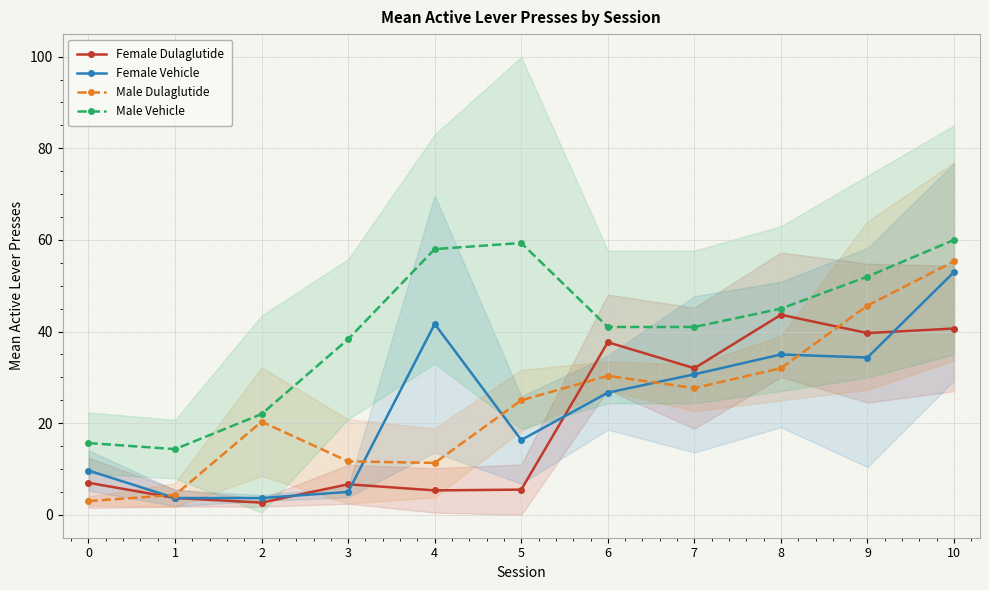

What value does the Female Vehicle series have at 2?

3.7